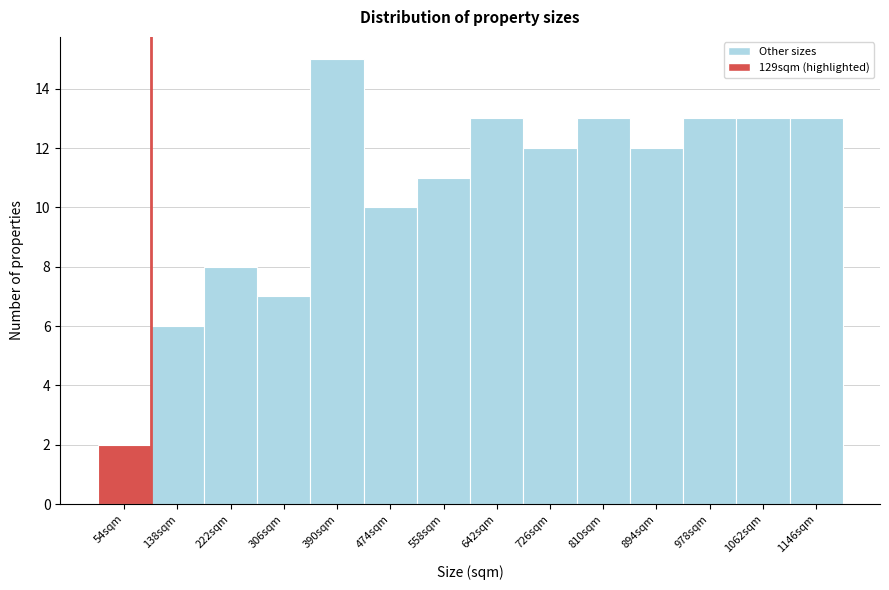

Reading left to right, what are all the values shown in this chart?

54sqm=2	138sqm=6	222sqm=8	306sqm=7	390sqm=15	474sqm=10	558sqm=11	642sqm=13	726sqm=12	810sqm=13	894sqm=12	978sqm=13	1062sqm=13	1146sqm=13